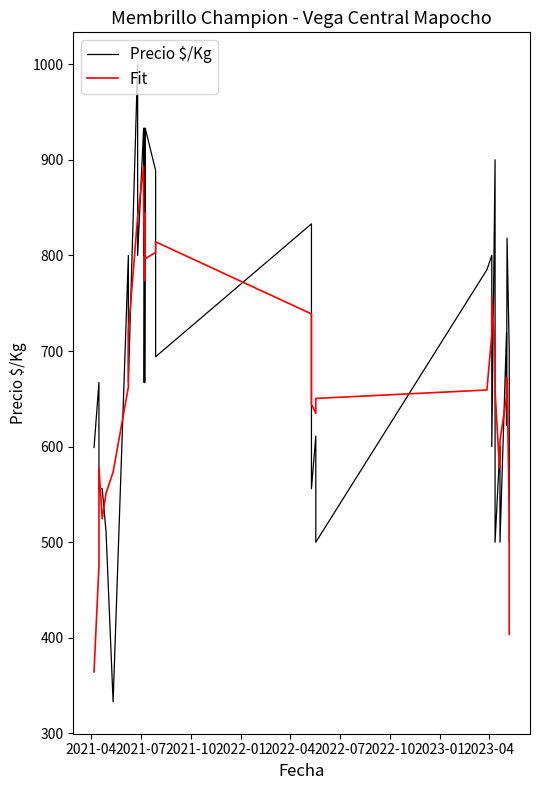

Count the number of data series in this chart.

2